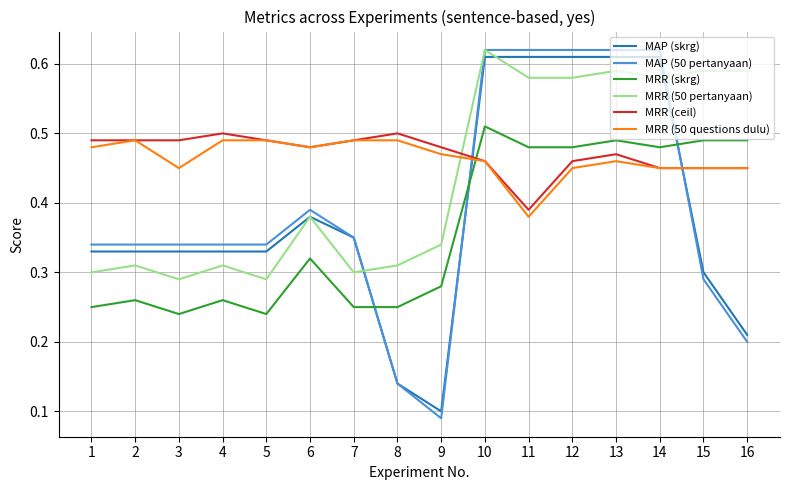

What is the total value across all series at 8?

1.8